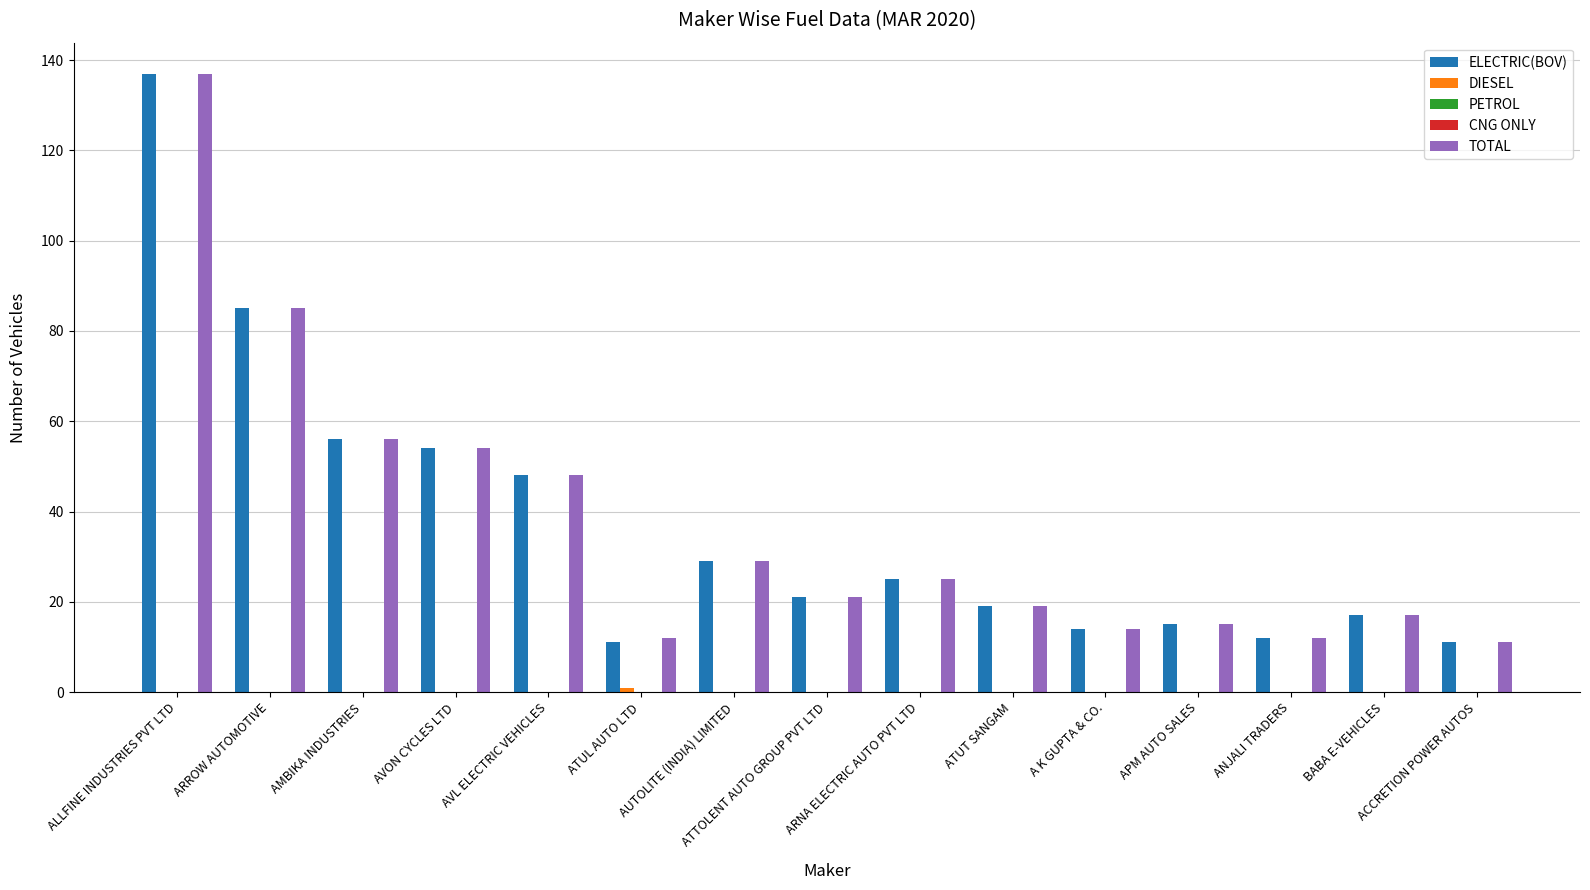

Is the value of ELECTRIC(BOV) at ARROW AUTOMOTIVE greater than the value of PETROL at AVL ELECTRIC VEHICLES?

Yes